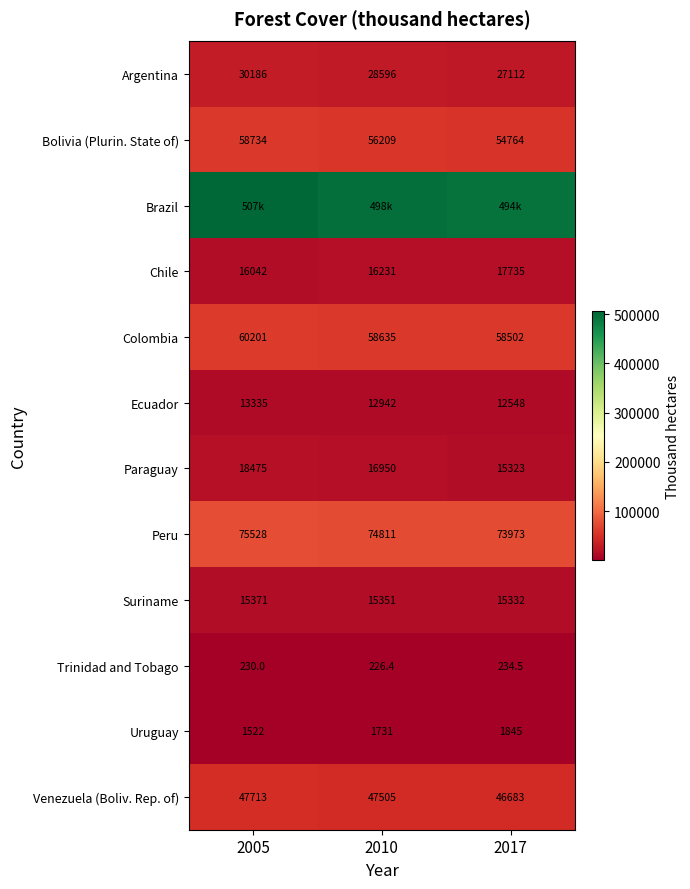

What is the sum of the Trinidad and Tobago values at 2017 and 2010?

460.9